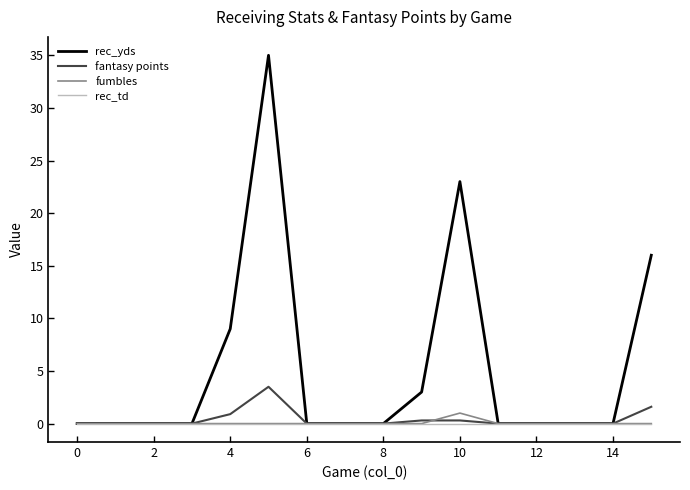

What is the maximum value for fantasy points?

3.5